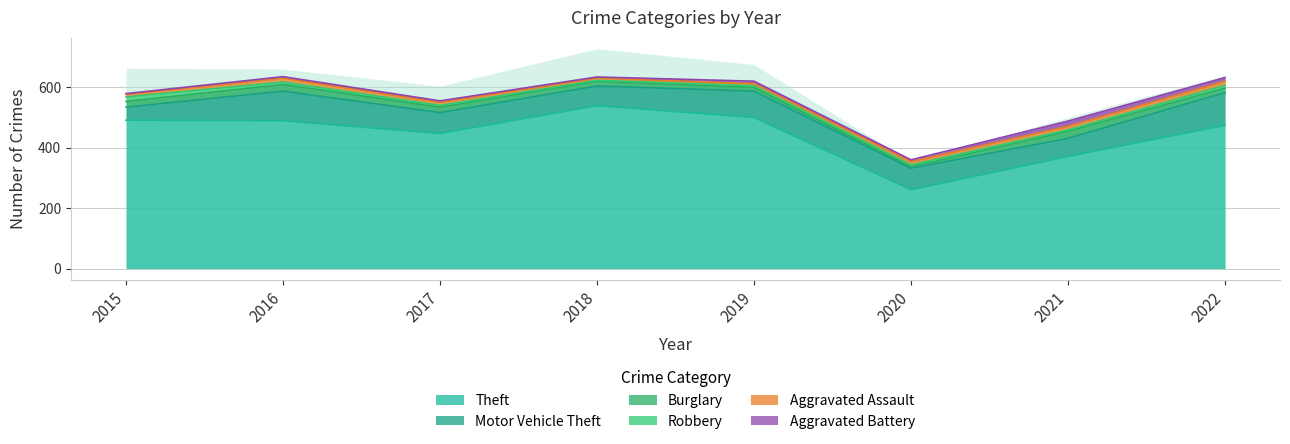

Rank the categories by Aggravated Assault value from highest to lowest.

2022, 2016, 2021, 2020, 2017, 2015, 2018, 2019